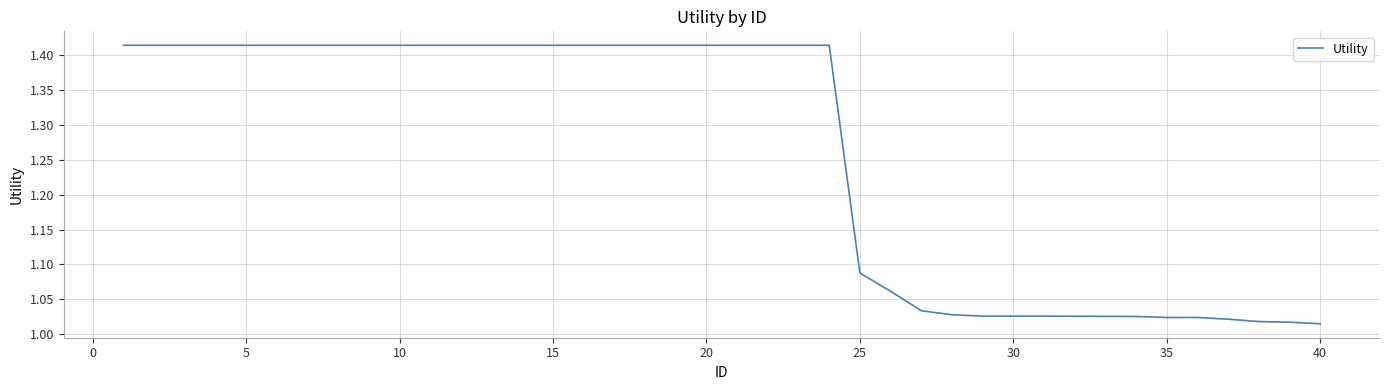

What is the difference between the maximum and minimum values?

0.4